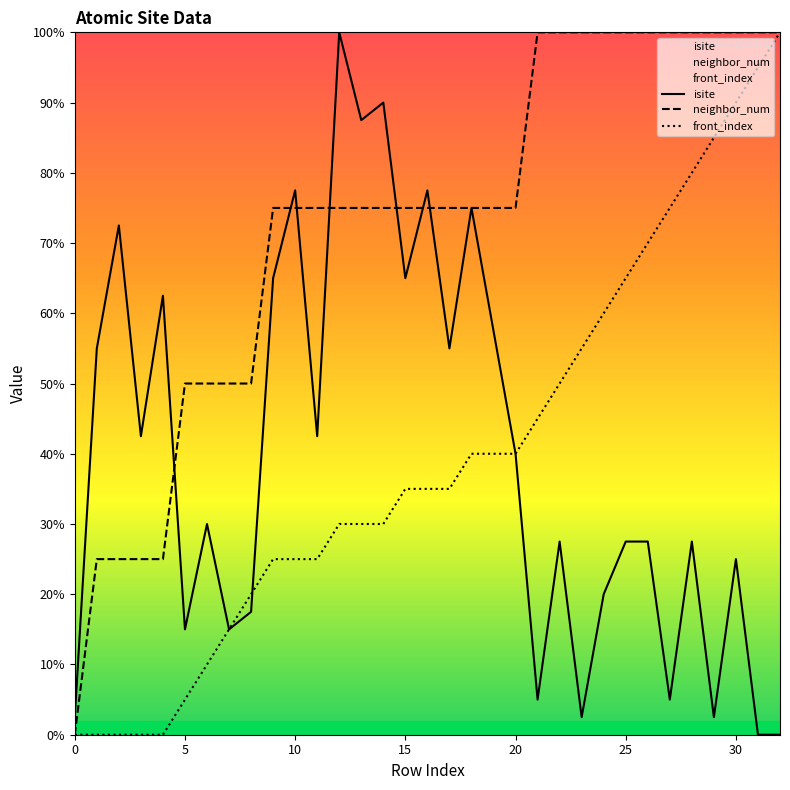

Count the number of categories in the chart.

33